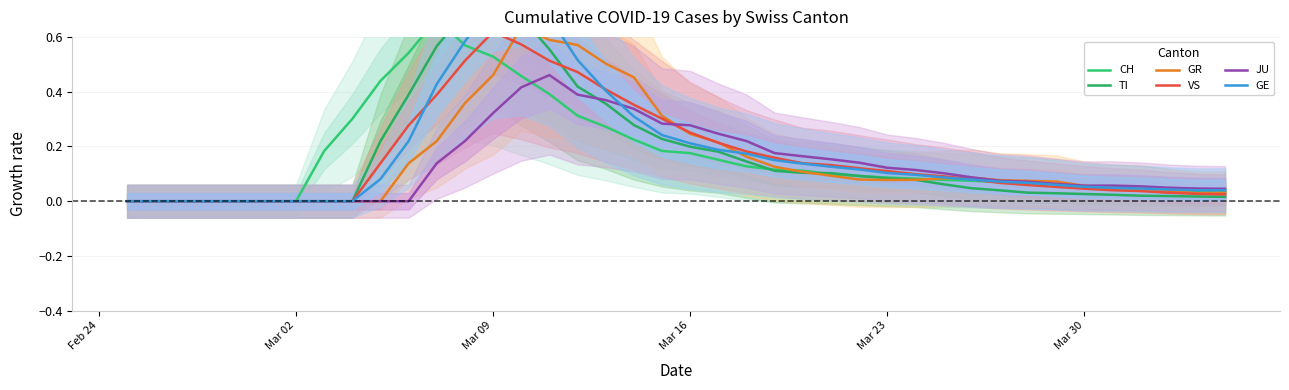

Is it true that JU equals 0.5 at Mar 16?

False